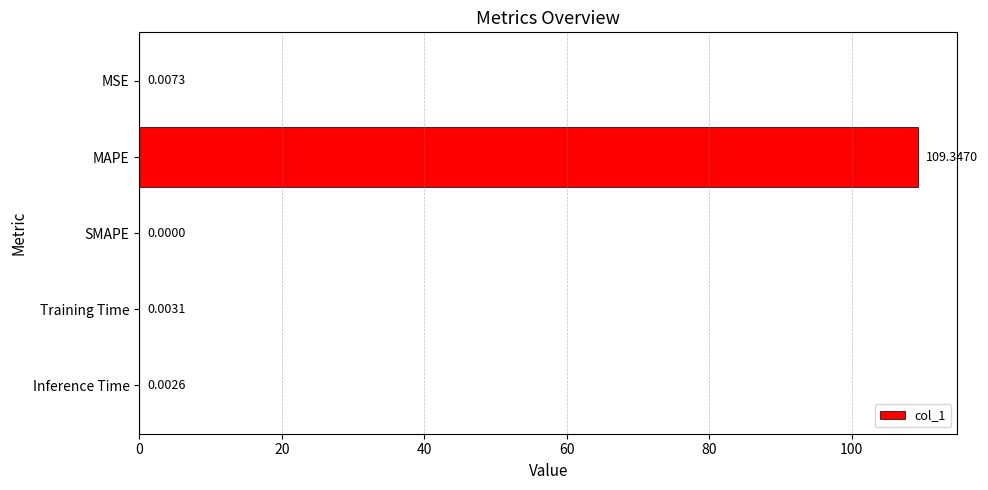

At which category does the chart reach its peak across all series?

MAPE